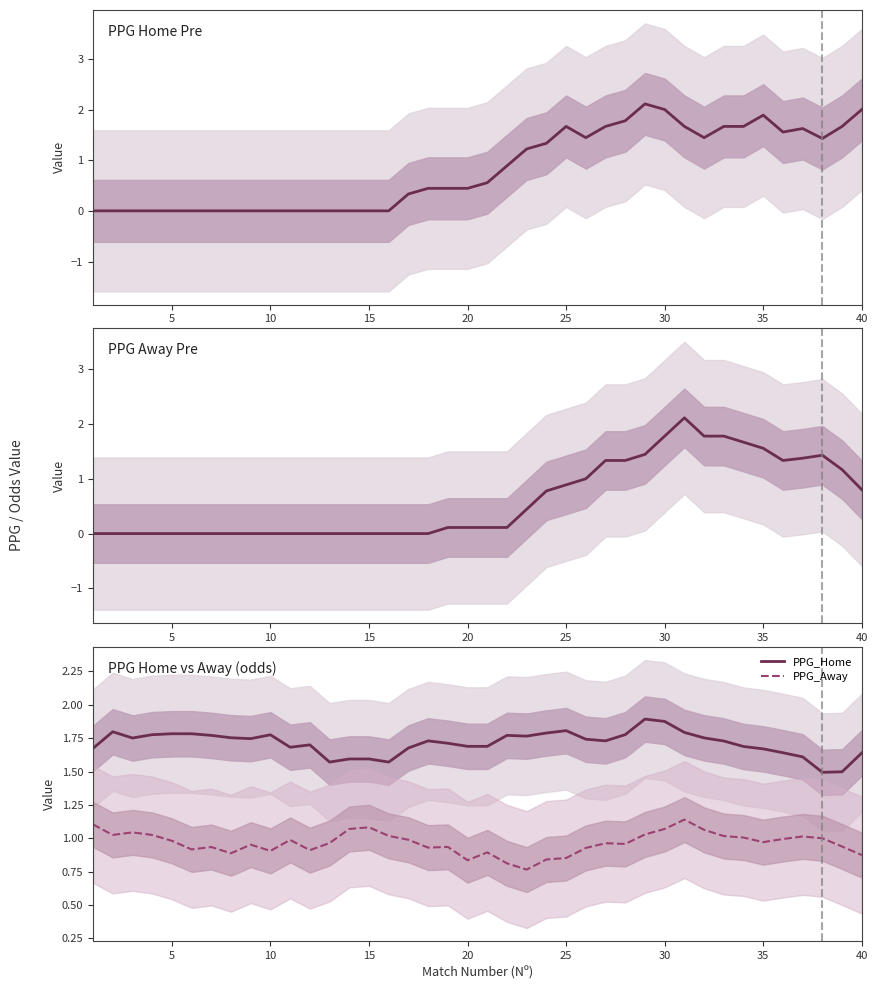

True or false: PPG_Away and PPG_Home cross at least once.

False